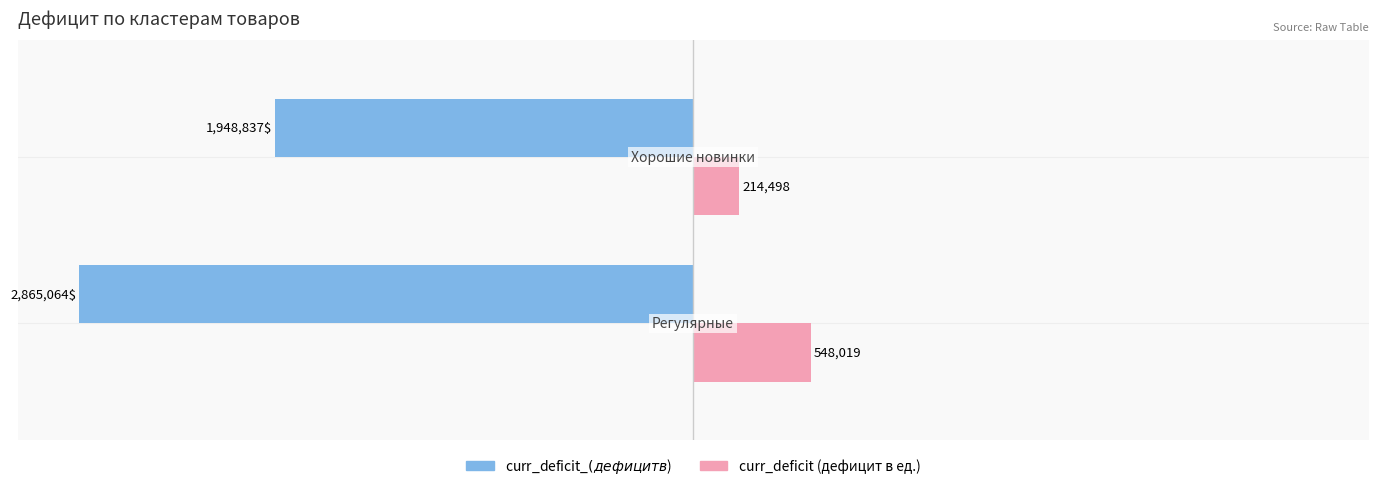

How many series are shown in this chart?

2